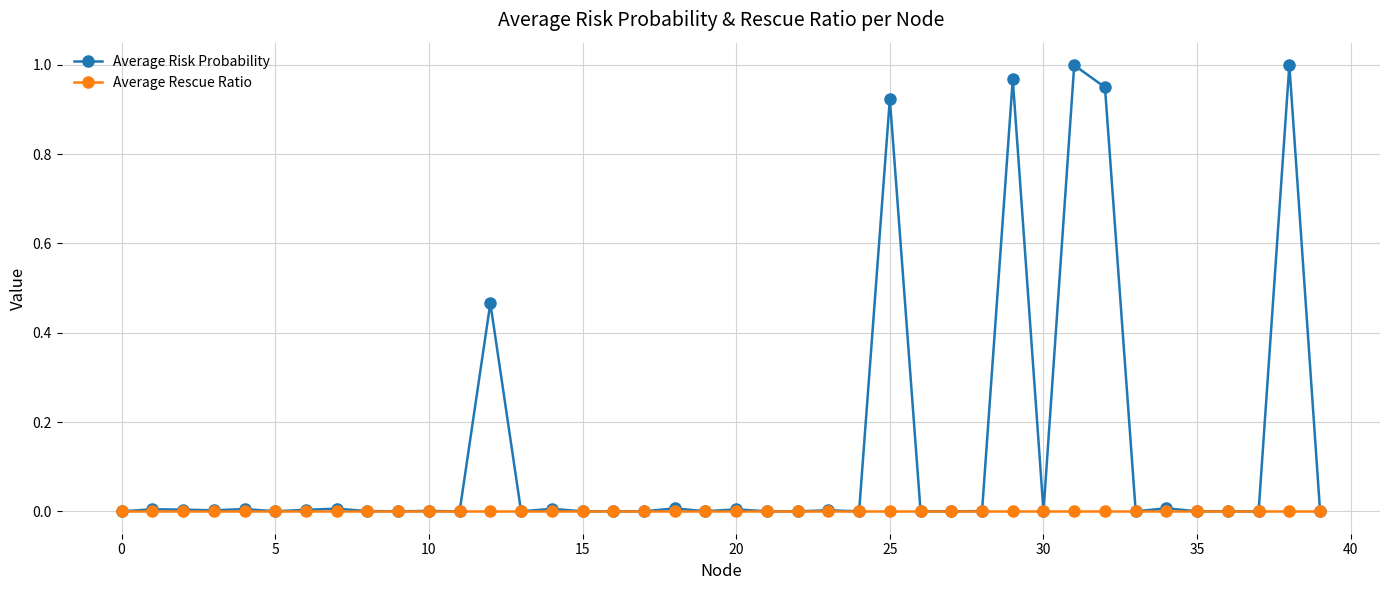

Rank the series by their maximum value, from lowest to highest.

Average Rescue Ratio, Average Risk Probability